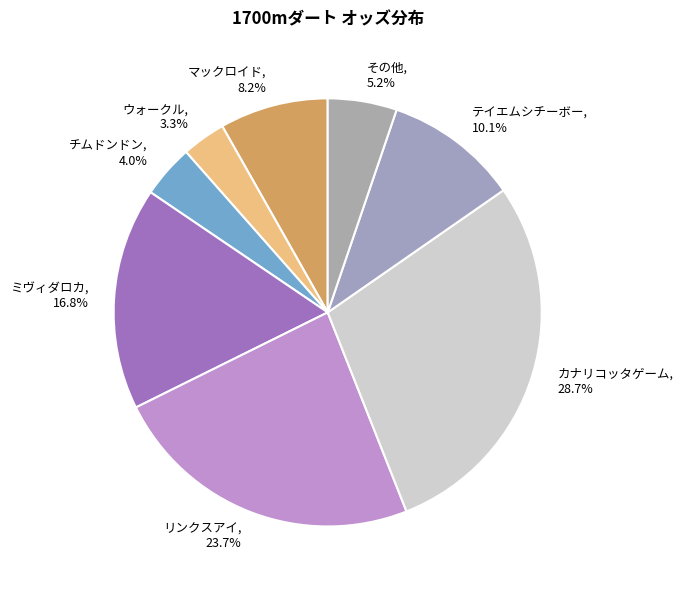

How much of the chart is everything except テイエムシチーボー?

89.9%